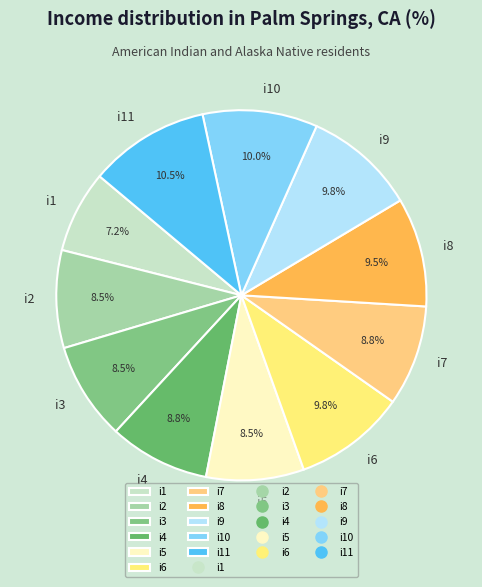

The i10 slice represents 1% of the pie. True or false?

False